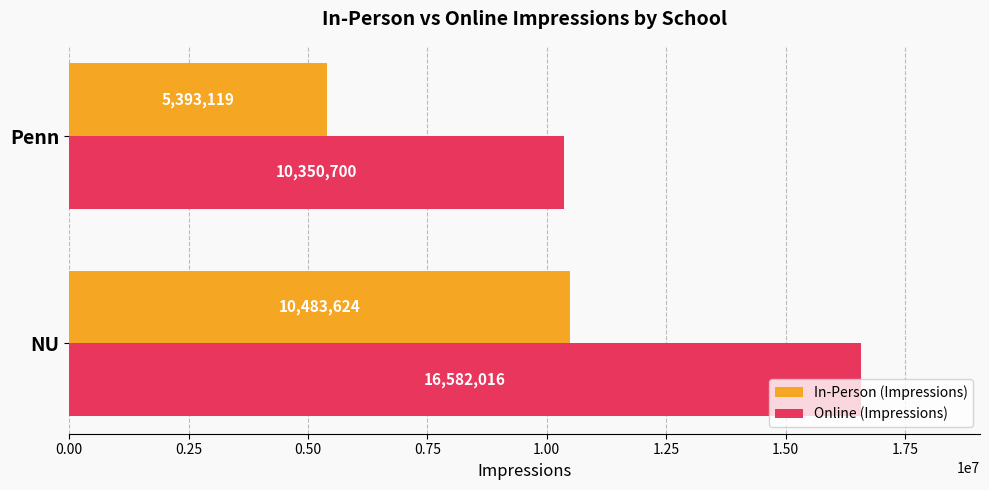

Which series has the largest total across all categories?

Online (Impressions)